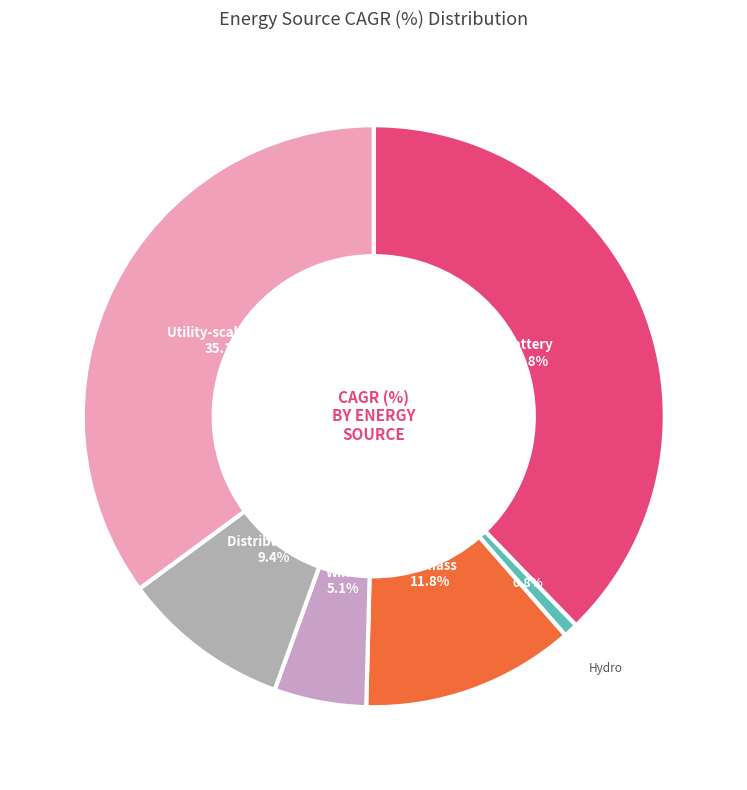

To the nearest percent, what is the difference between the largest and smallest slice percentages?

37%